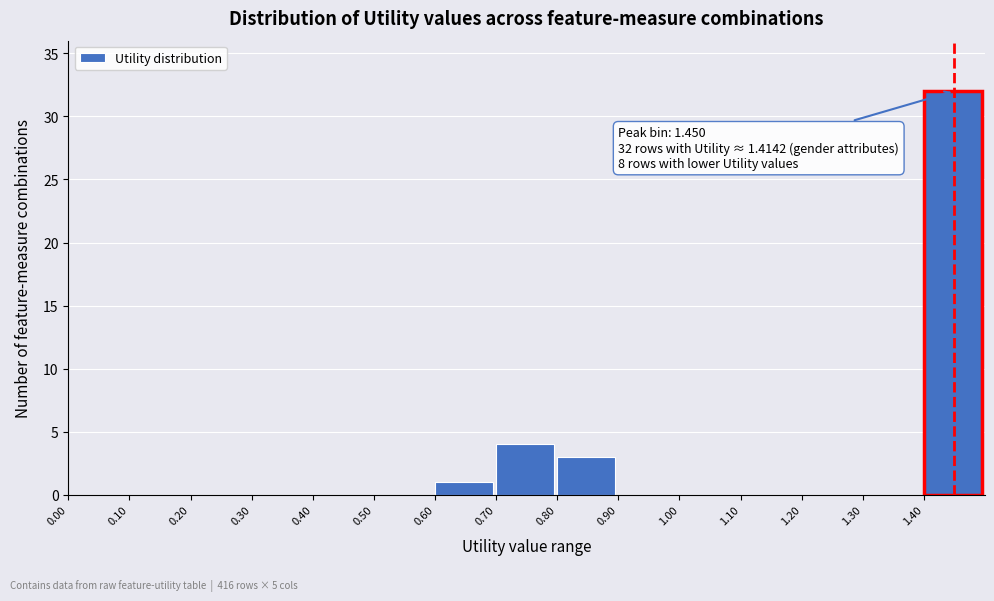

Over which range of the x-axis is the bar tallest?

1.4 to 1.5